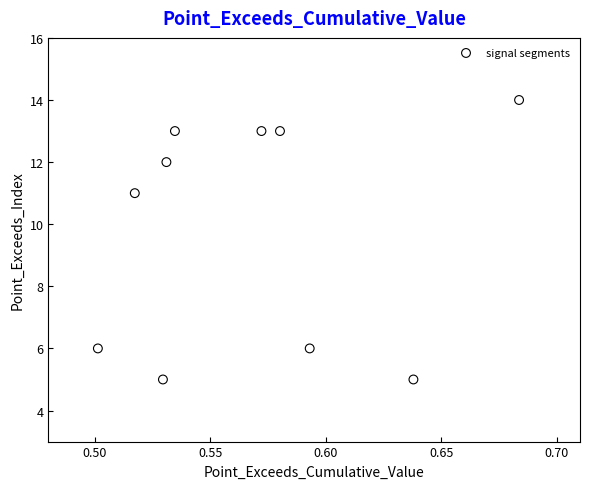

What Y value in the scatter plot is closest to 9?

11